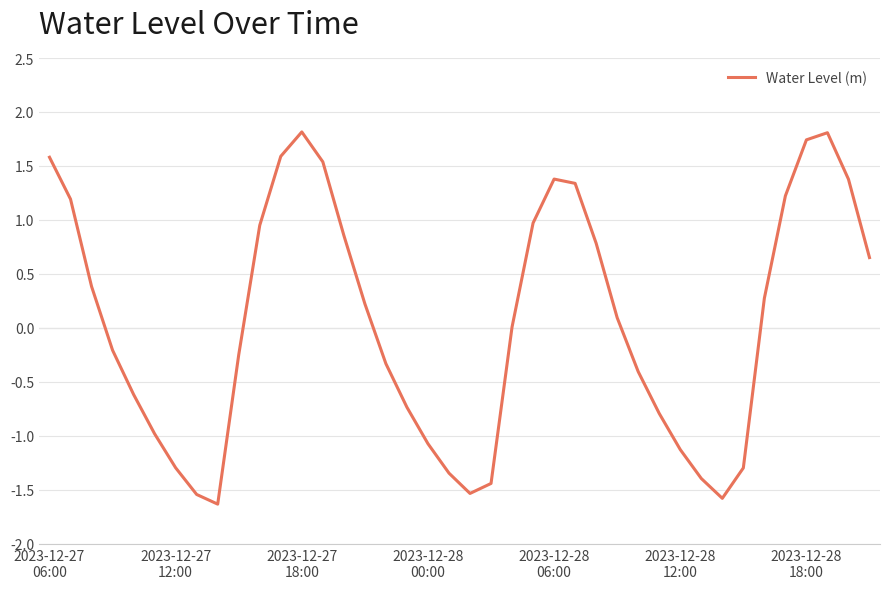

What is the minimum value shown in the chart?

-1.6